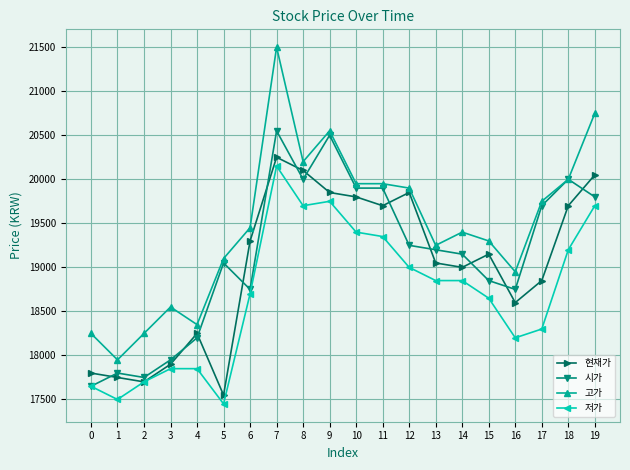

Reading left to right, transcribe all the data shown in this chart.

현재가: 0=17800	1=17750	2=17700	3=17900	4=18250	5=17550	6=19300	7=20250	8=20100	9=19850	10=19800	11=19700	12=19850	13=19050	14=19000	15=19150	16=18600	17=18850	18=19700	19=20050
시가: 0=17650	1=17800	2=17750	3=17950	4=18200	5=19050	6=18750	7=20550	8=20000	9=20500	10=19900	11=19900	12=19250	13=19200	14=19150	15=18850	16=18750	17=19700	18=20000	19=19800
고가: 0=18250	1=17950	2=18250	3=18550	4=18350	5=19100	6=19450	7=21500	8=20200	9=20550	10=19950	11=19950	12=19900	13=19250	14=19400	15=19300	16=18950	17=19750	18=20000	19=20750
저가: 0=17650	1=17500	2=17700	3=17850	4=17850	5=17450	6=18700	7=20150	8=19700	9=19750	10=19400	11=19350	12=19000	13=18850	14=18850	15=18650	16=18200	17=18300	18=19200	19=19700